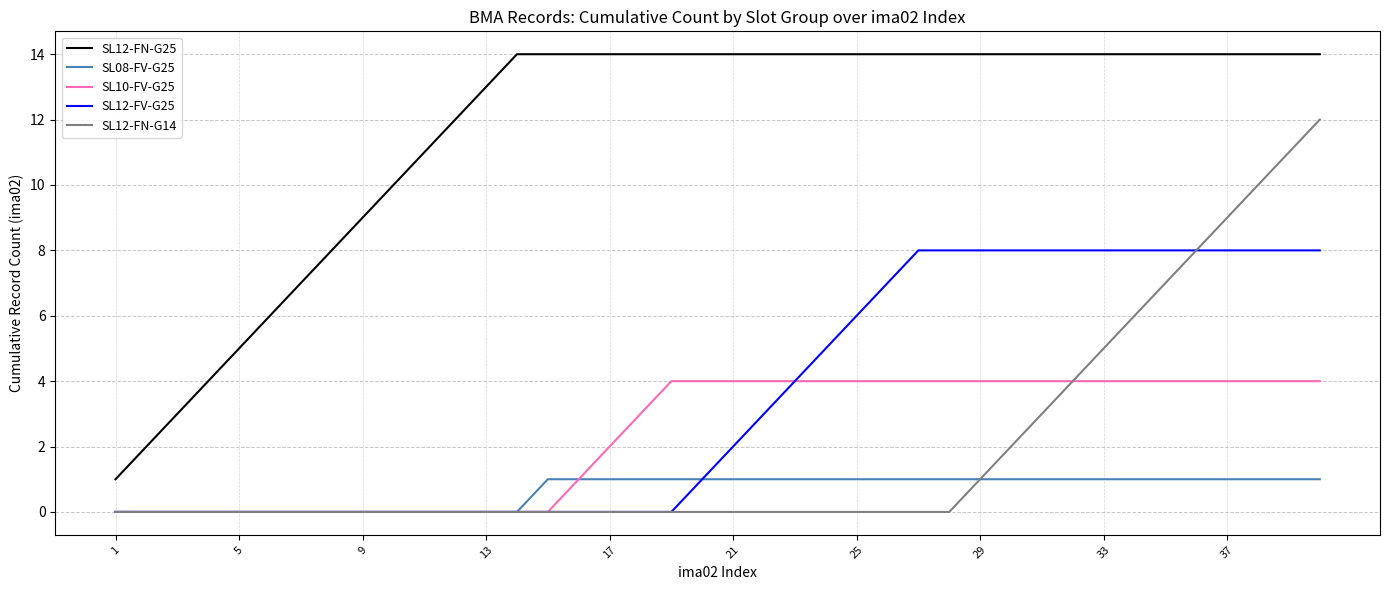

True or false: SL12-FN-G25 and SL12-FN-G14 cross at least once.

False